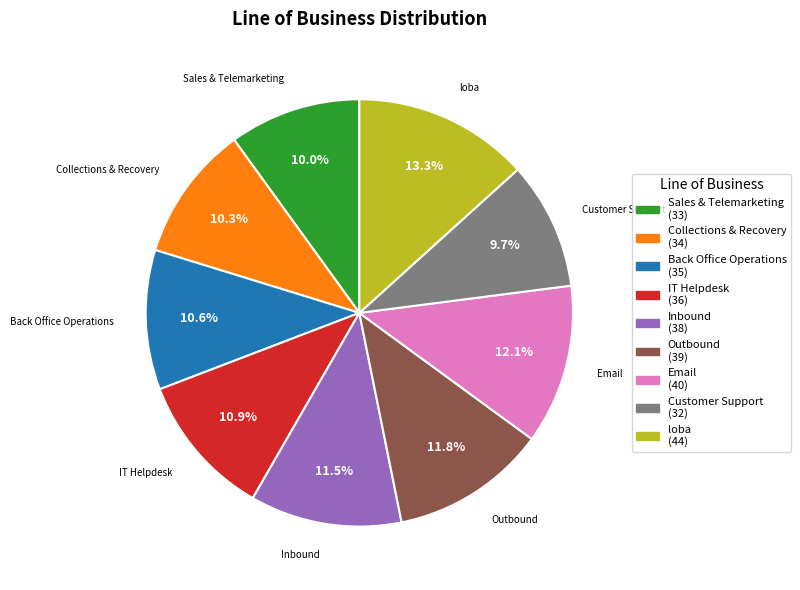

Is it true that IT Helpdesk is 26% of the pie?

False